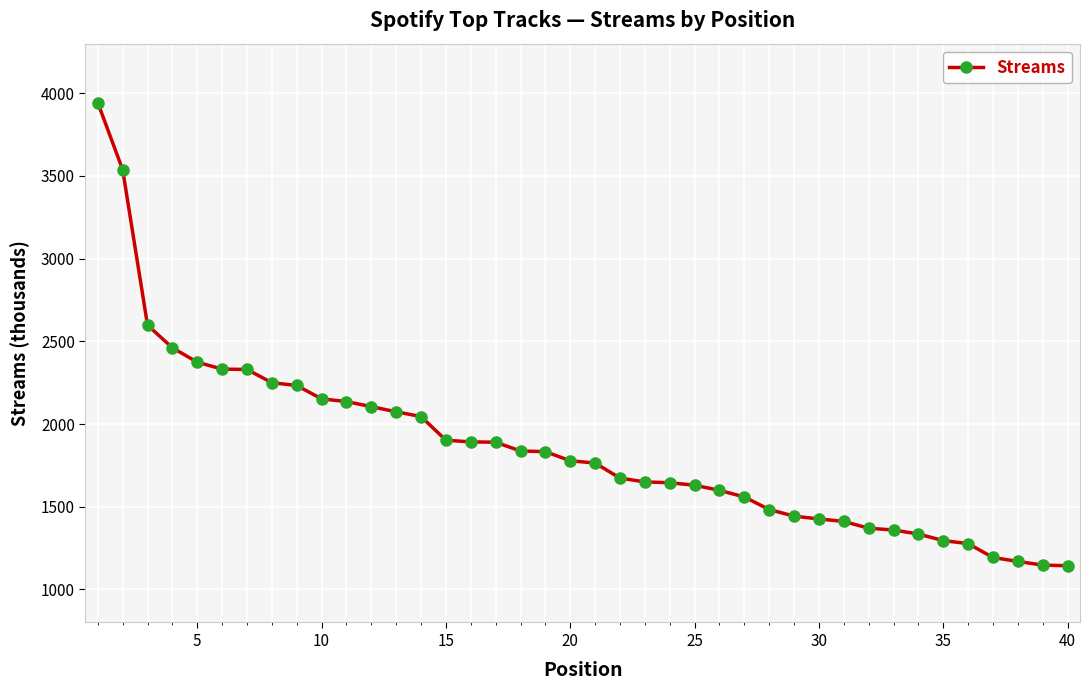

What is the difference between the second highest and second lowest values?

2391